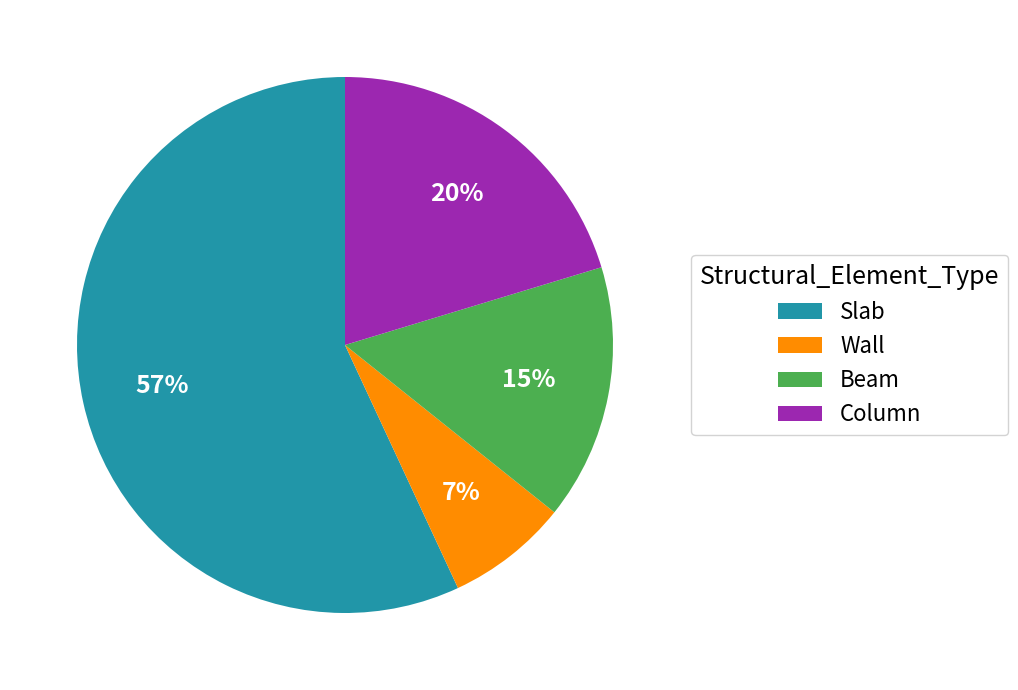

Which has a higher value, Slab or Column?

Slab